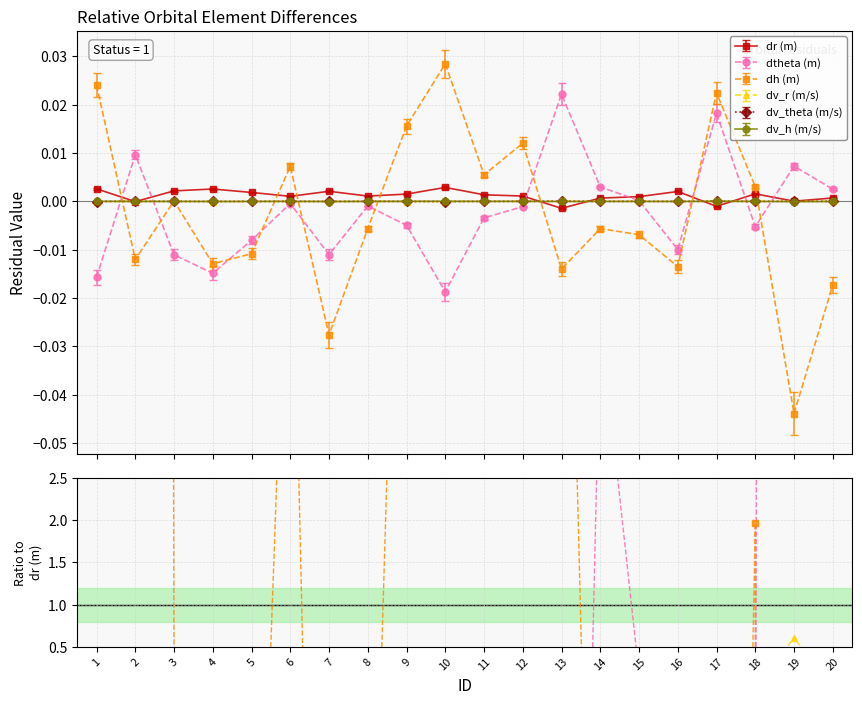

True or false: dr (m) has more than 0 interior local peaks.

True